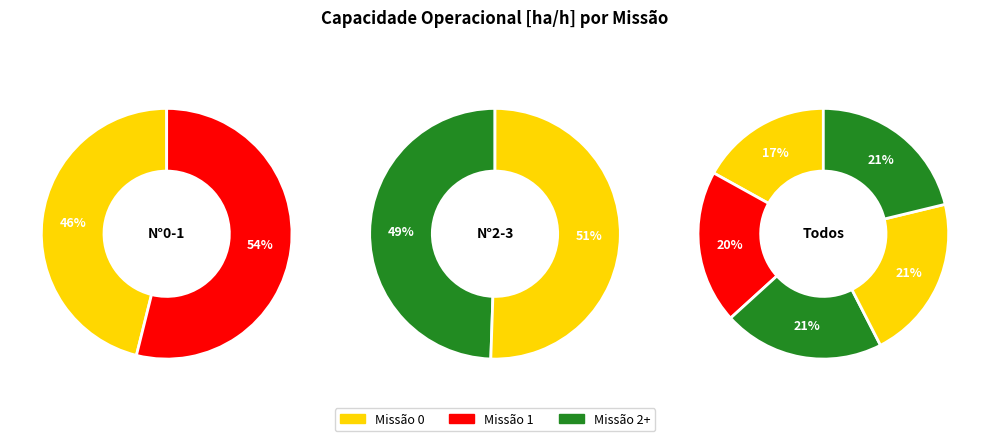

True or false: 1 accounts for 20% of the total.

True